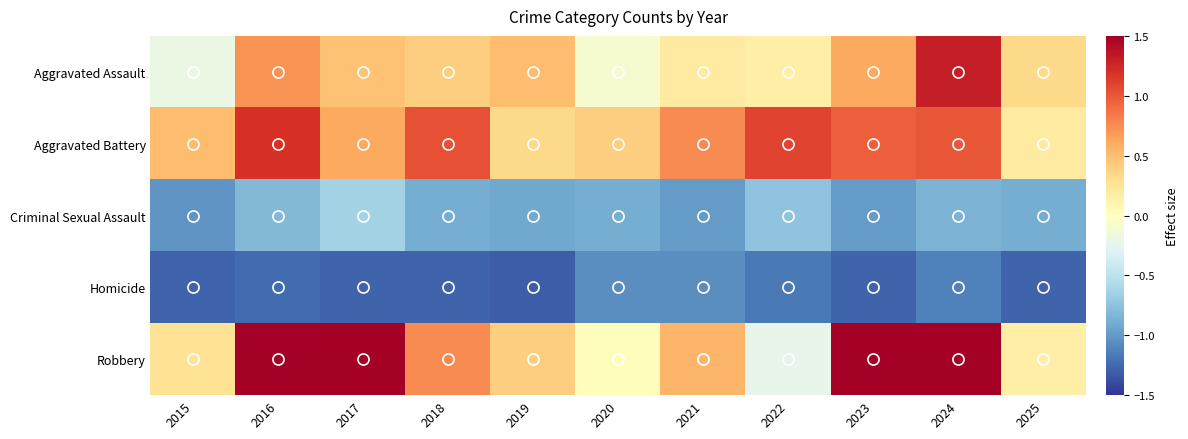

What is the smallest value displayed?

-1.3